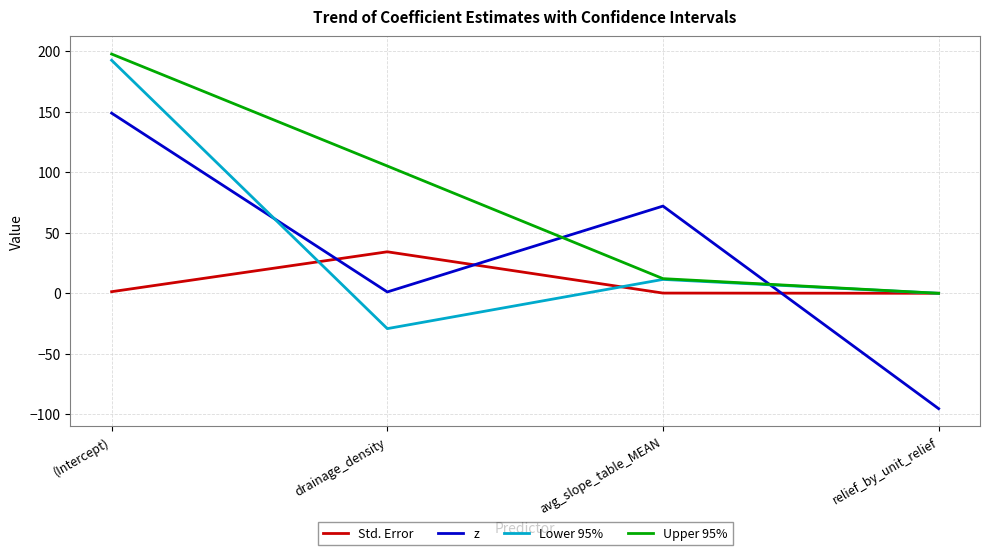

Which series ends up on top after the final intersection of Std. Error and z?

Std. Error